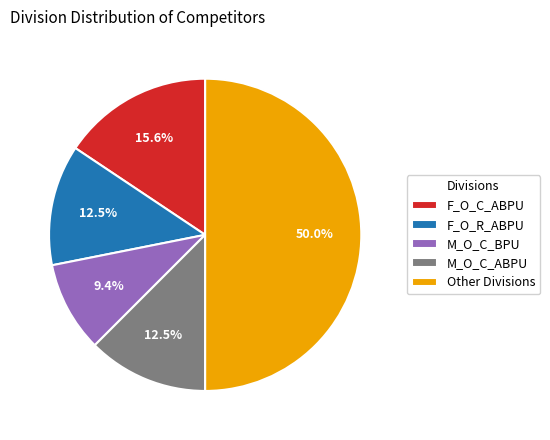

Which category has the biggest portion of the pie?

Other Divisions